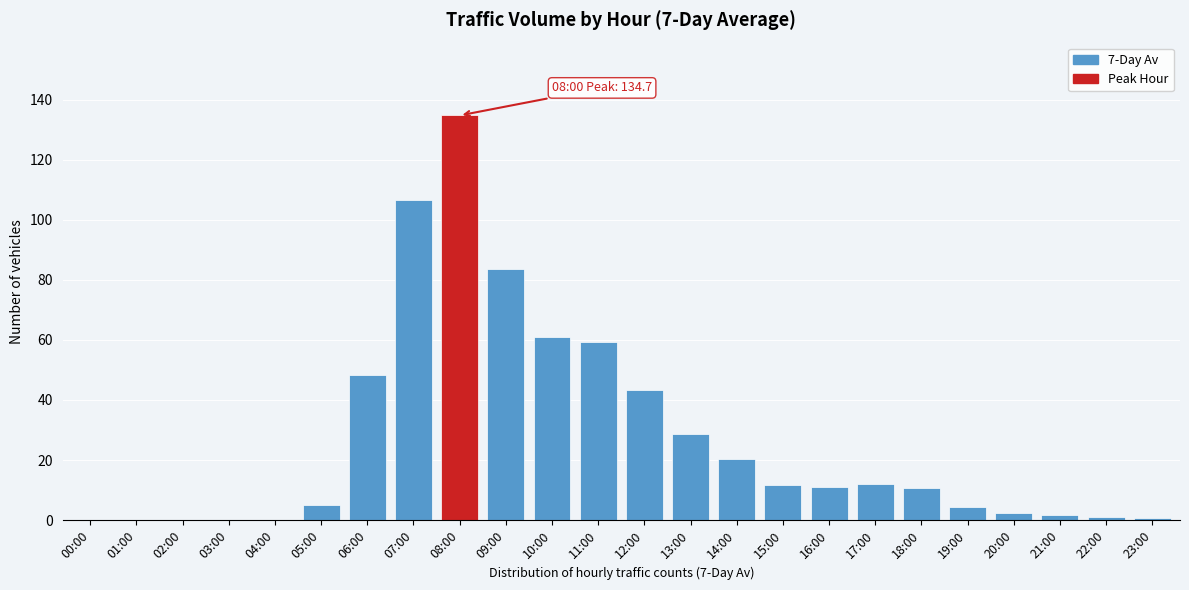

What is the sum of all values?

646.1